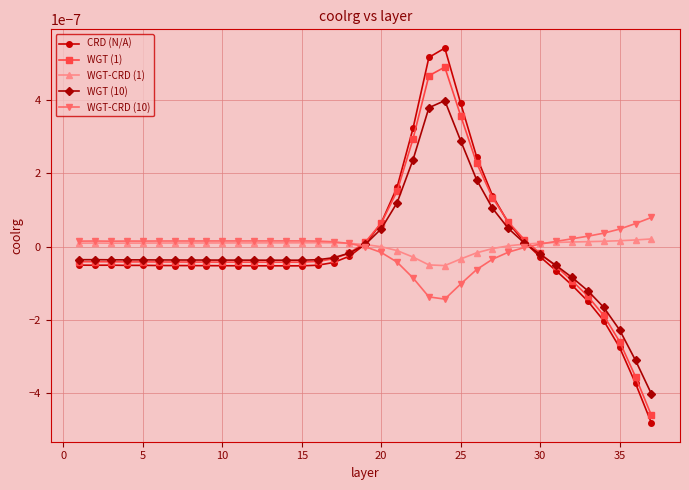

List the series in order of their peak value, lowest first.

WGT-CRD (1), WGT-CRD (10), WGT (10), WGT (1), CRD (N/A)